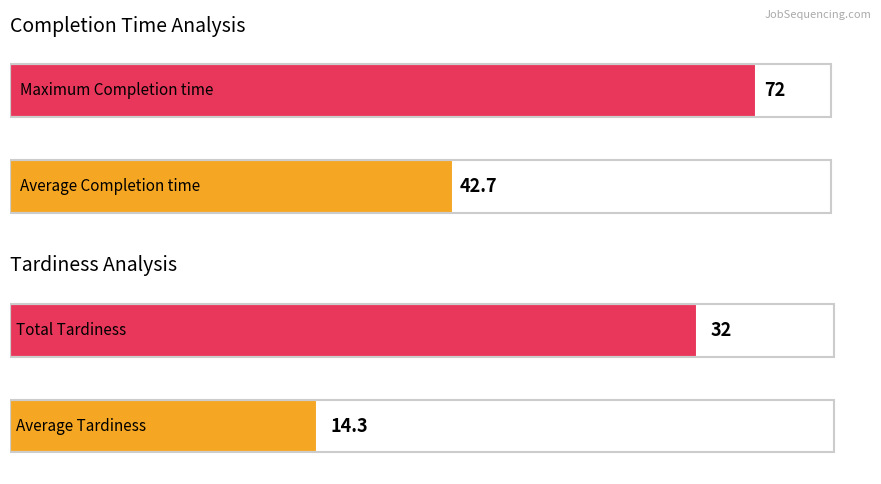

Does the chart contain any negative values?

No